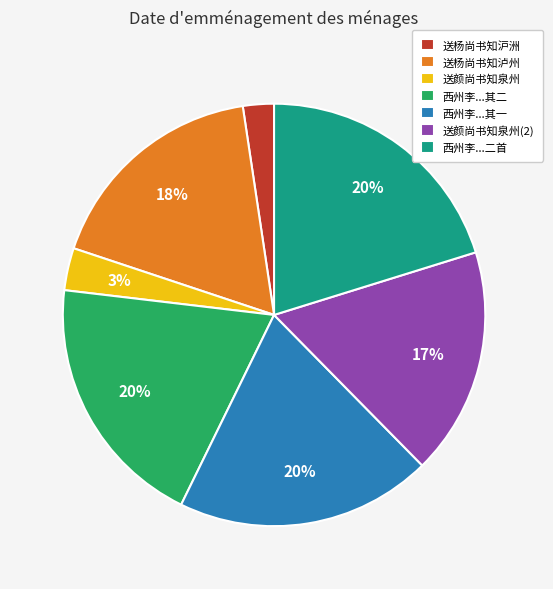

The 送杨尚书知沪洲 slice represents 8% of the pie. True or false?

False